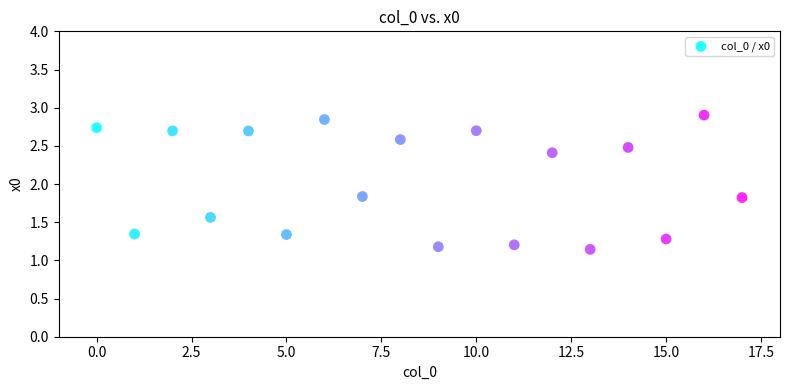

What is the range of Y values (max minus min)?

1.8